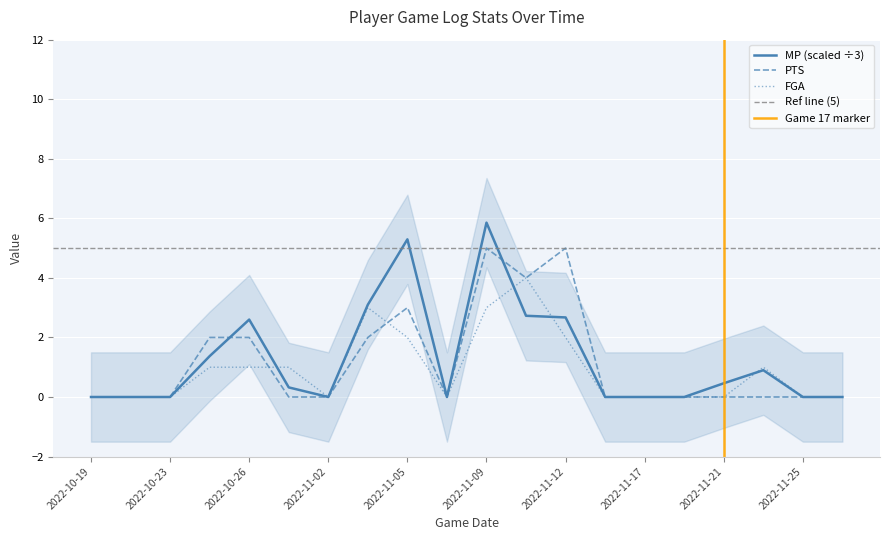

Reading left to right, transcribe all the data shown in this chart.

MP: 2022-10-19=0.0	2022-10-21=0.0	2022-10-23=0.0	2022-10-24=1.4	2022-10-26=2.6	2022-10-28=0.3	2022-11-02=0.0	2022-11-04=3.1	2022-11-05=5.3	2022-11-07=0.0	2022-11-09=5.9	2022-11-10=2.7	2022-11-12=2.7	2022-11-15=0.0	2022-11-17=0.0	2022-11-19=0.0	2022-11-21=0.5	2022-11-23=0.9	2022-11-25=0.0	2022-11-27=0.0
PTS: 2022-10-19=0.0	2022-10-21=0.0	2022-10-23=0.0	2022-10-24=2.0	2022-10-26=2.0	2022-10-28=0.0	2022-11-02=0.0	2022-11-04=2.0	2022-11-05=3.0	2022-11-07=0.0	2022-11-09=5.0	2022-11-10=4.0	2022-11-12=5.0	2022-11-15=0.0	2022-11-17=0.0	2022-11-19=0.0	2022-11-21=0.0	2022-11-23=0.0	2022-11-25=0.0	2022-11-27=0.0
FGA: 2022-10-19=0.0	2022-10-21=0.0	2022-10-23=0.0	2022-10-24=1.0	2022-10-26=1.0	2022-10-28=1.0	2022-11-02=0.0	2022-11-04=3.0	2022-11-05=2.0	2022-11-07=0.0	2022-11-09=3.0	2022-11-10=4.0	2022-11-12=2.0	2022-11-15=0.0	2022-11-17=0.0	2022-11-19=0.0	2022-11-21=0.0	2022-11-23=1.0	2022-11-25=0.0	2022-11-27=0.0